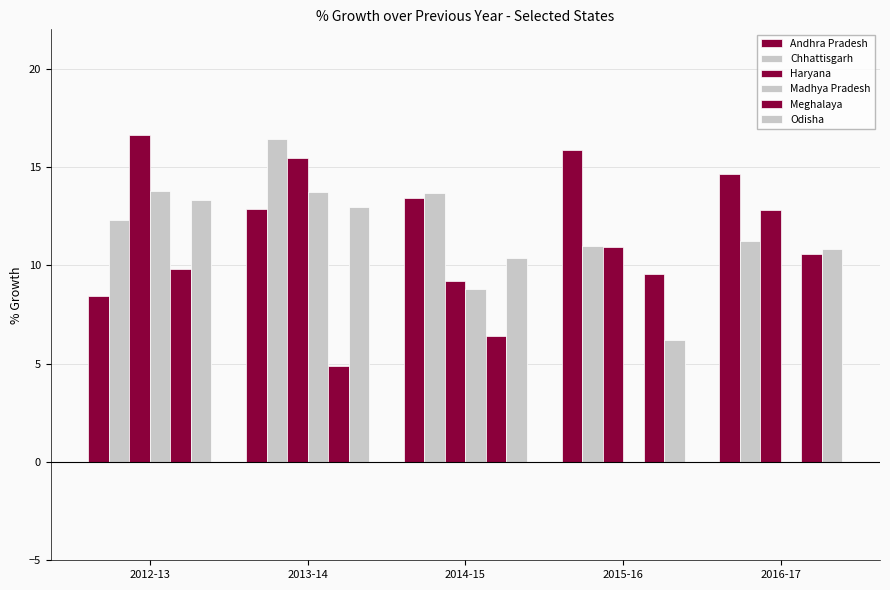

How many groups of bars are there?

5